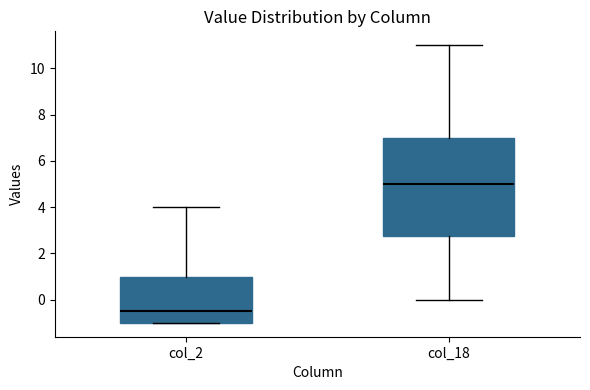

Reading left to right, read every box against the y-axis: the position of its median line, the range the box covers, and the ends of its whiskers. The values are not printed on the chart, so give them approximately, as read against the axis.

col_2: median -0.4, box -1.0 to 1.0, whiskers -1.0 to 4.0
col_18: median 5.0, box 2.8 to 7.0, whiskers 0.0 to 11.0